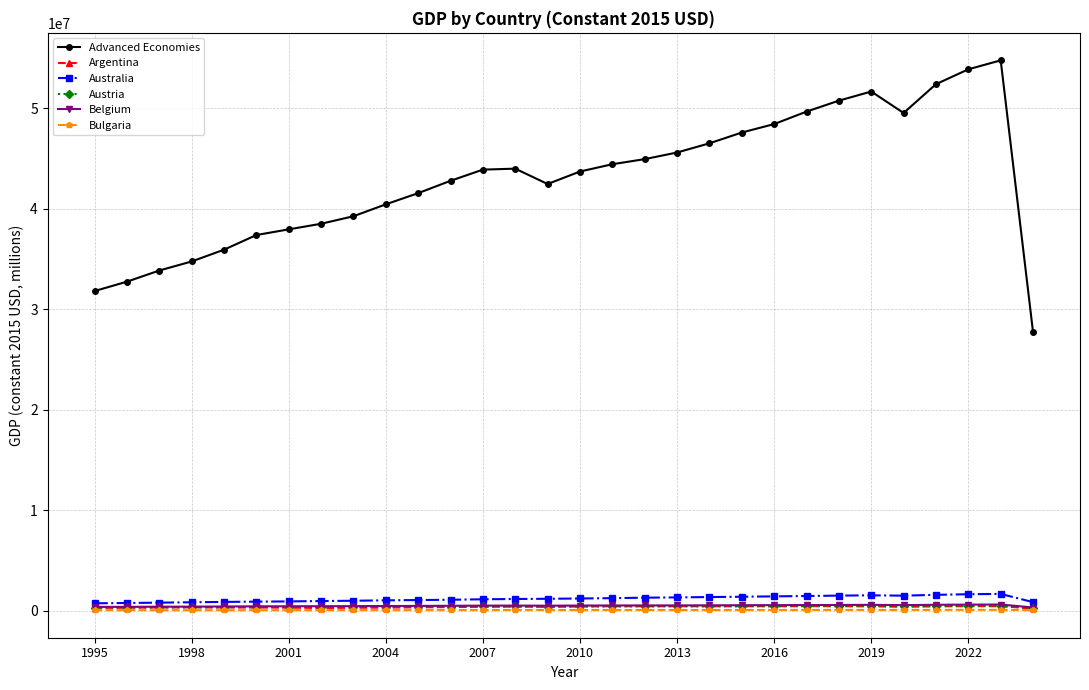

What is the highest value of the Advanced Economies series?

54753461.0